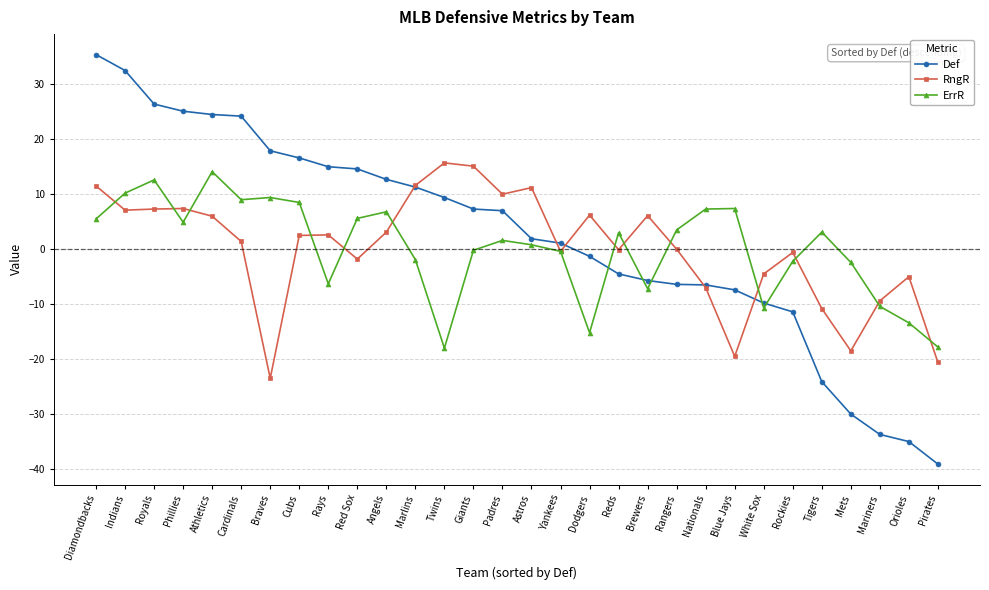

Between which two adjacent categories do Def and ErrR first intersect?

Dodgers and Reds